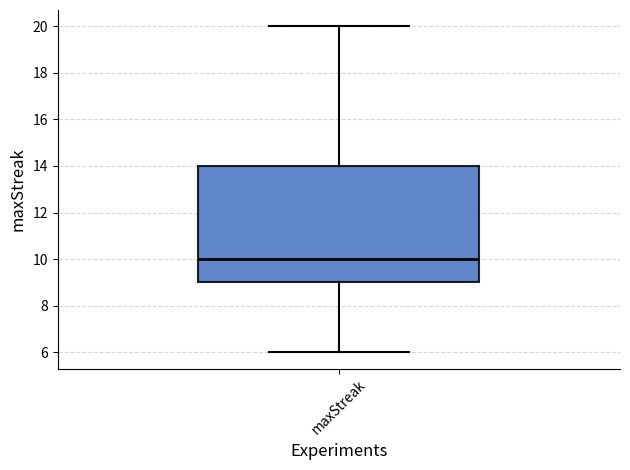

Where does the upper whisker of the box for maxStreak end on the y-axis? The values are not printed on the chart, so give them approximately, as read against the axis.

20